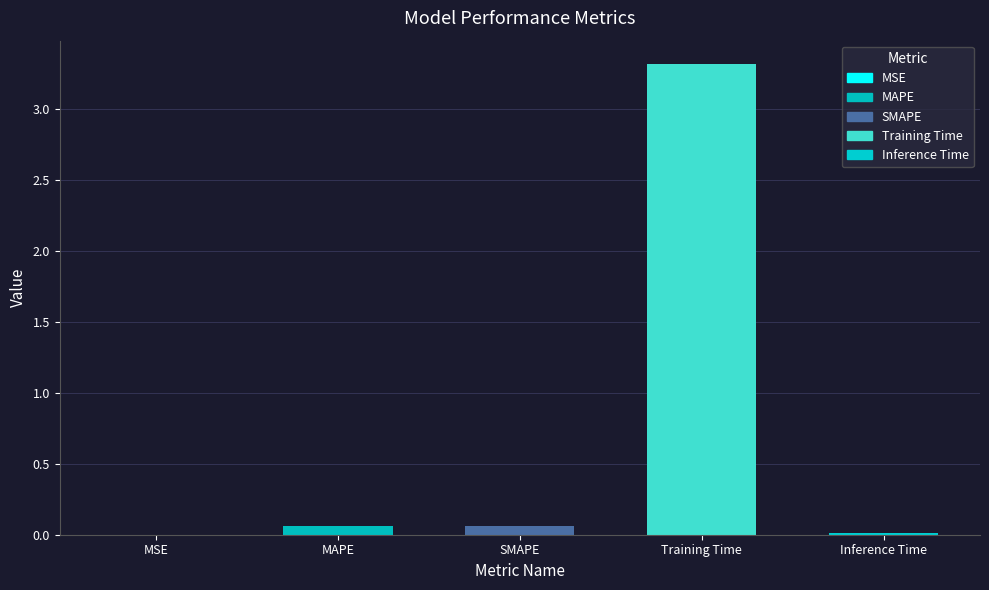

Is it true that the value at Inference Time is 0.0?

True